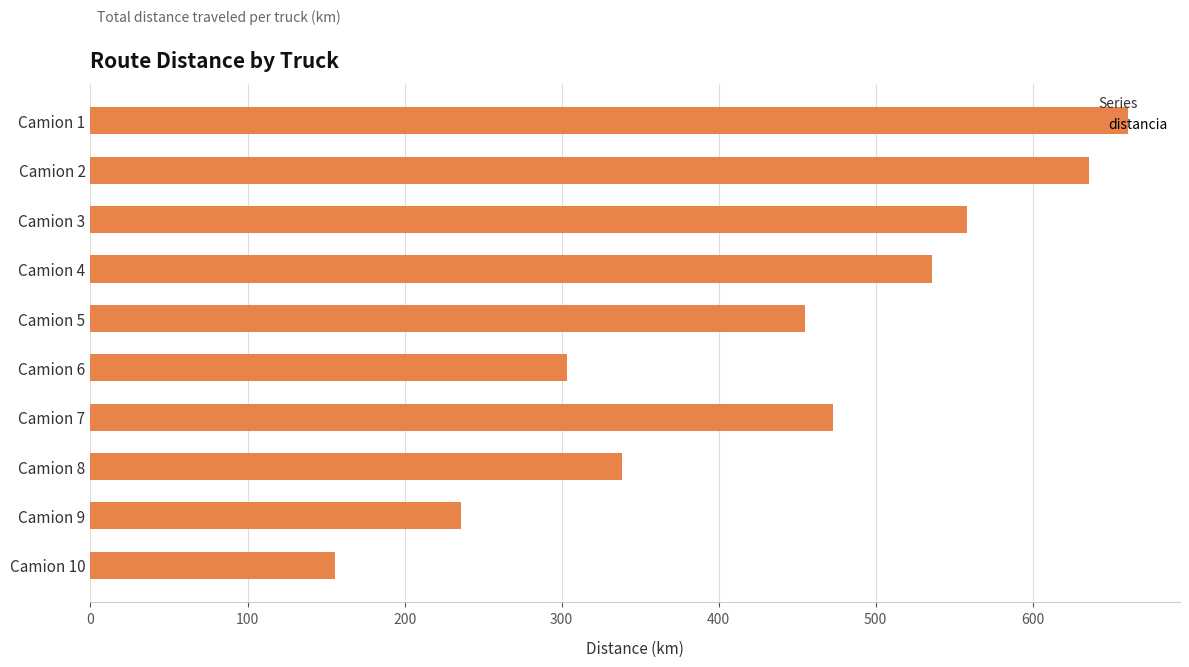

The value at Camion 8 is 75.2. True or false?

False